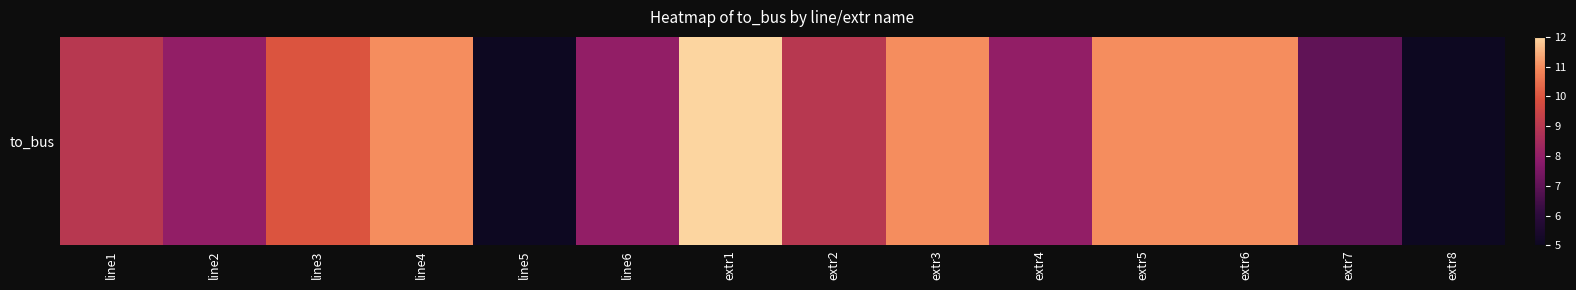

What is the sum of the values at extr7 and line3?

17